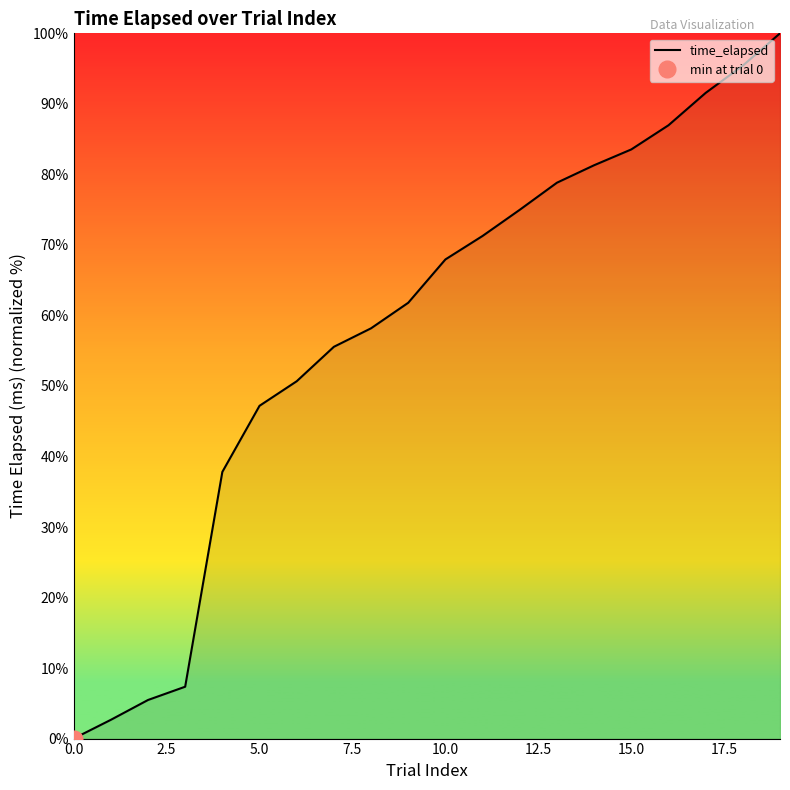

True or false: the data shows 44.8 at 13.

False